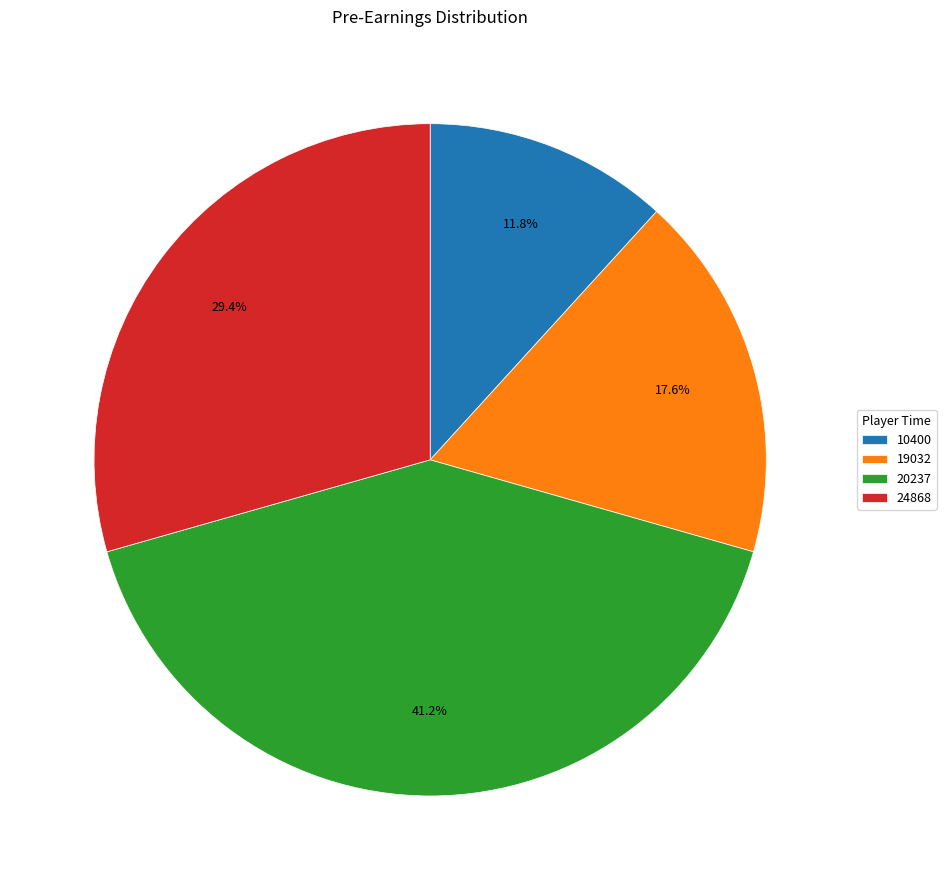

Count the number of slices in the pie.

4